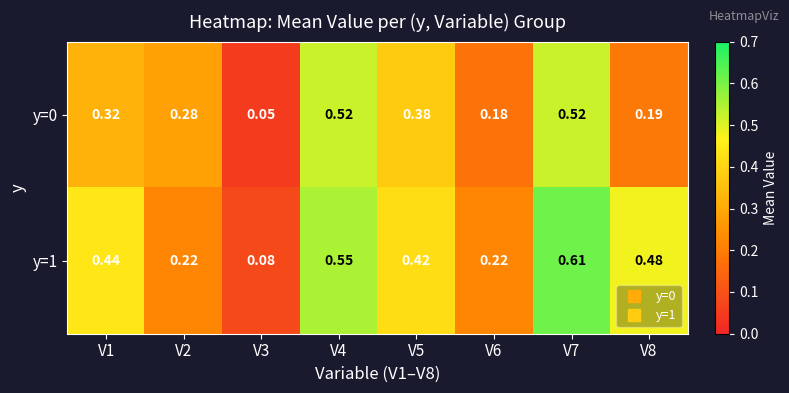

Is the value of y=0 at V6 greater than the value of y=1 at V2?

No